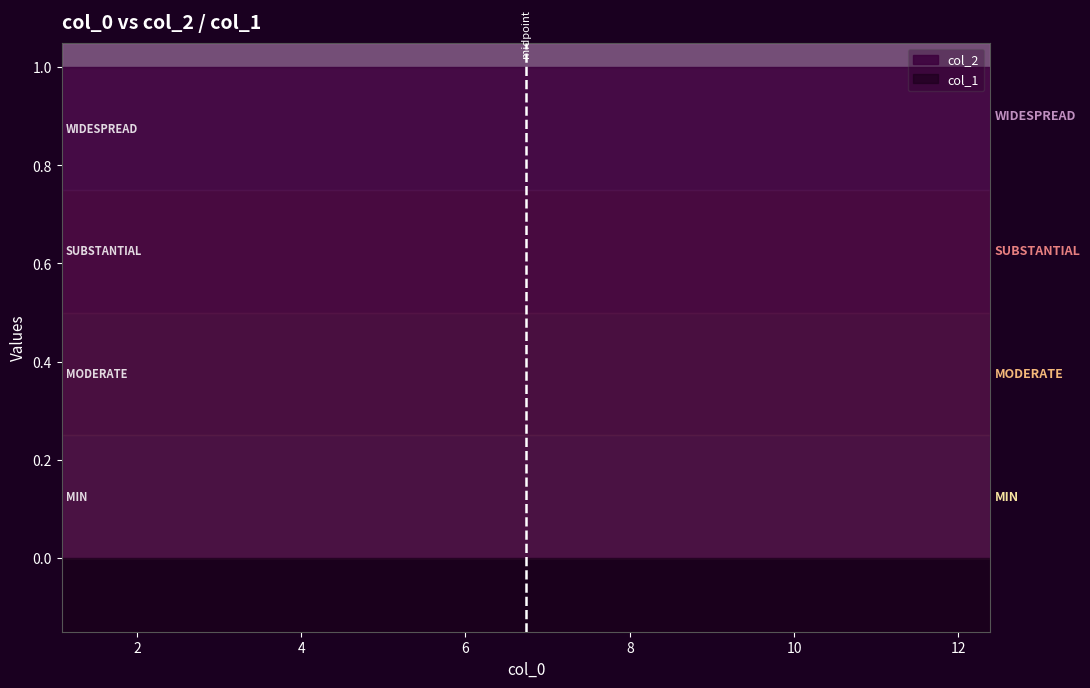

What is the value of the col_2 point at the 4th from the left?

1